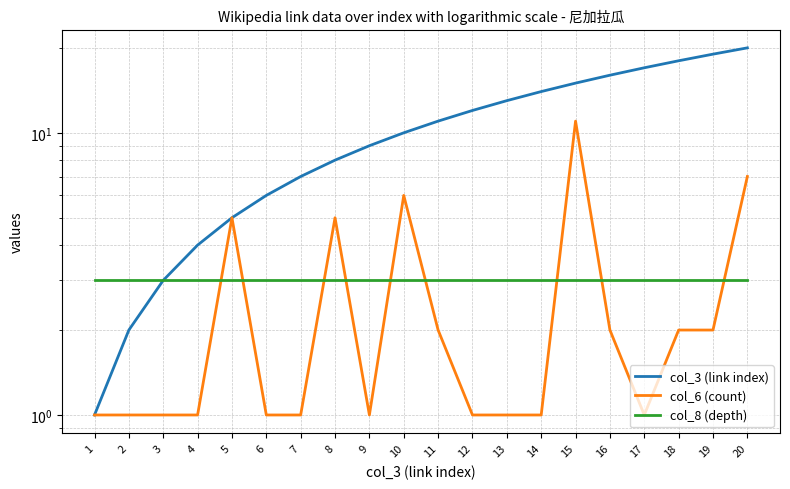

The value of col_3 (link index) at 1 is 0. True or false?

False